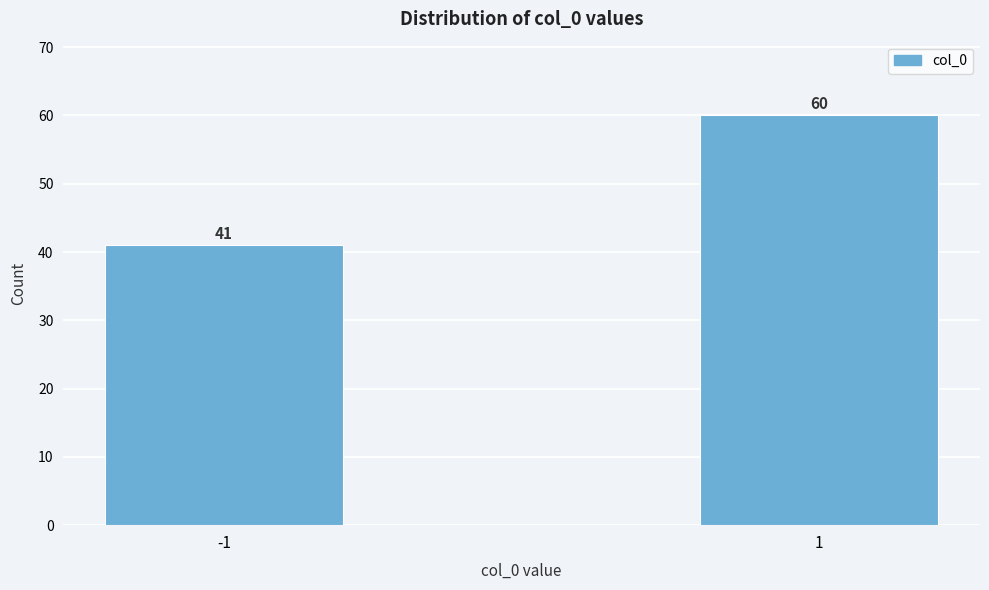

Reading left to right, transcribe all the data shown in this chart.

41	60